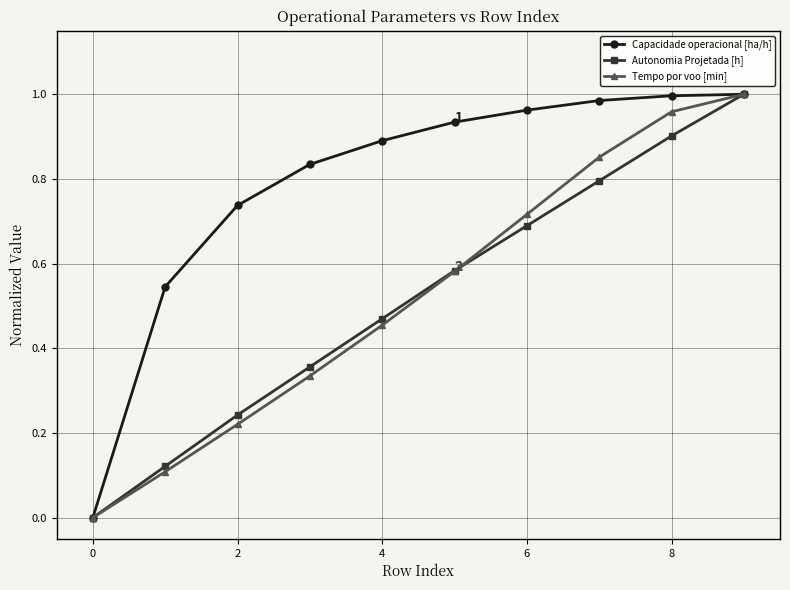

How many lines are shown in the chart?

3